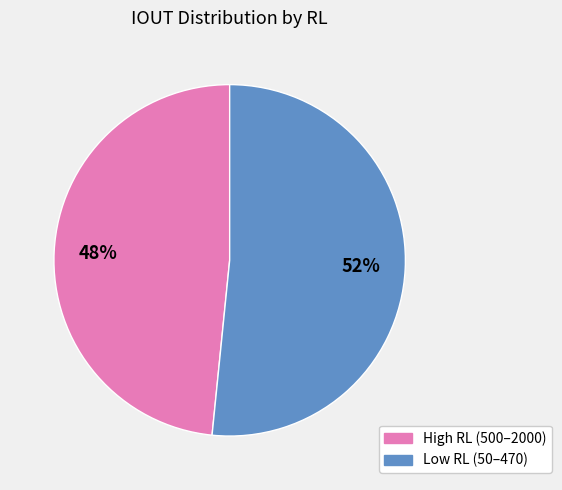

Is there a majority slice in this chart?

Yes